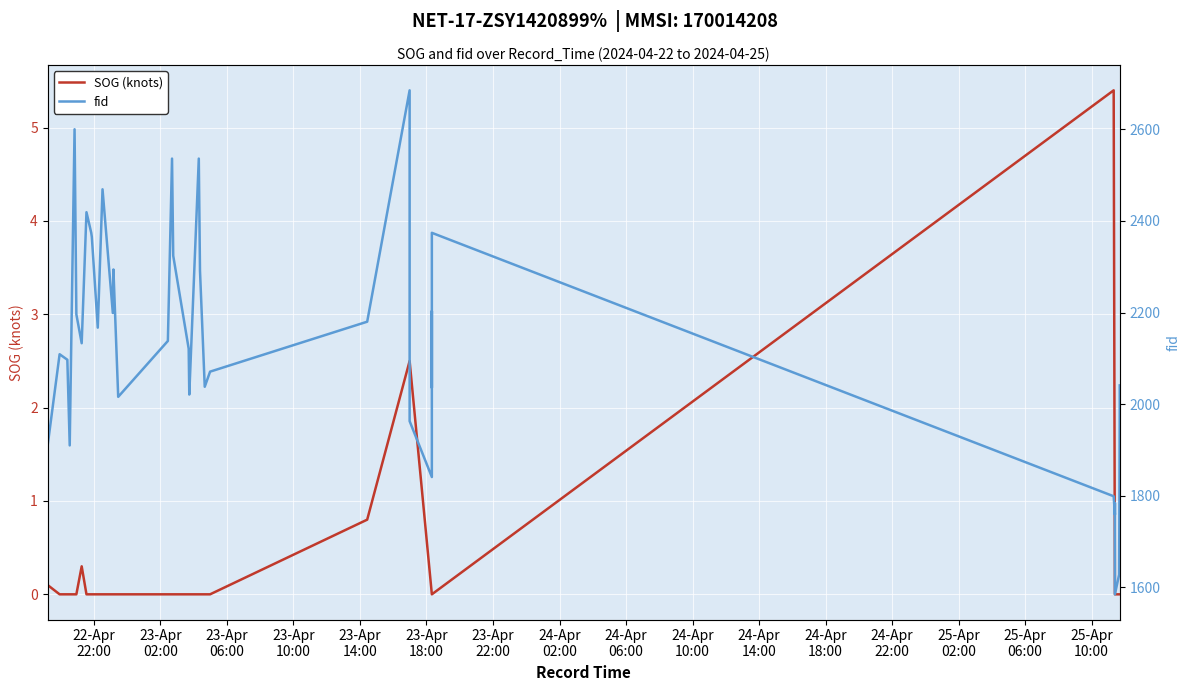

What is the maximum value shown in the chart?

2685.0